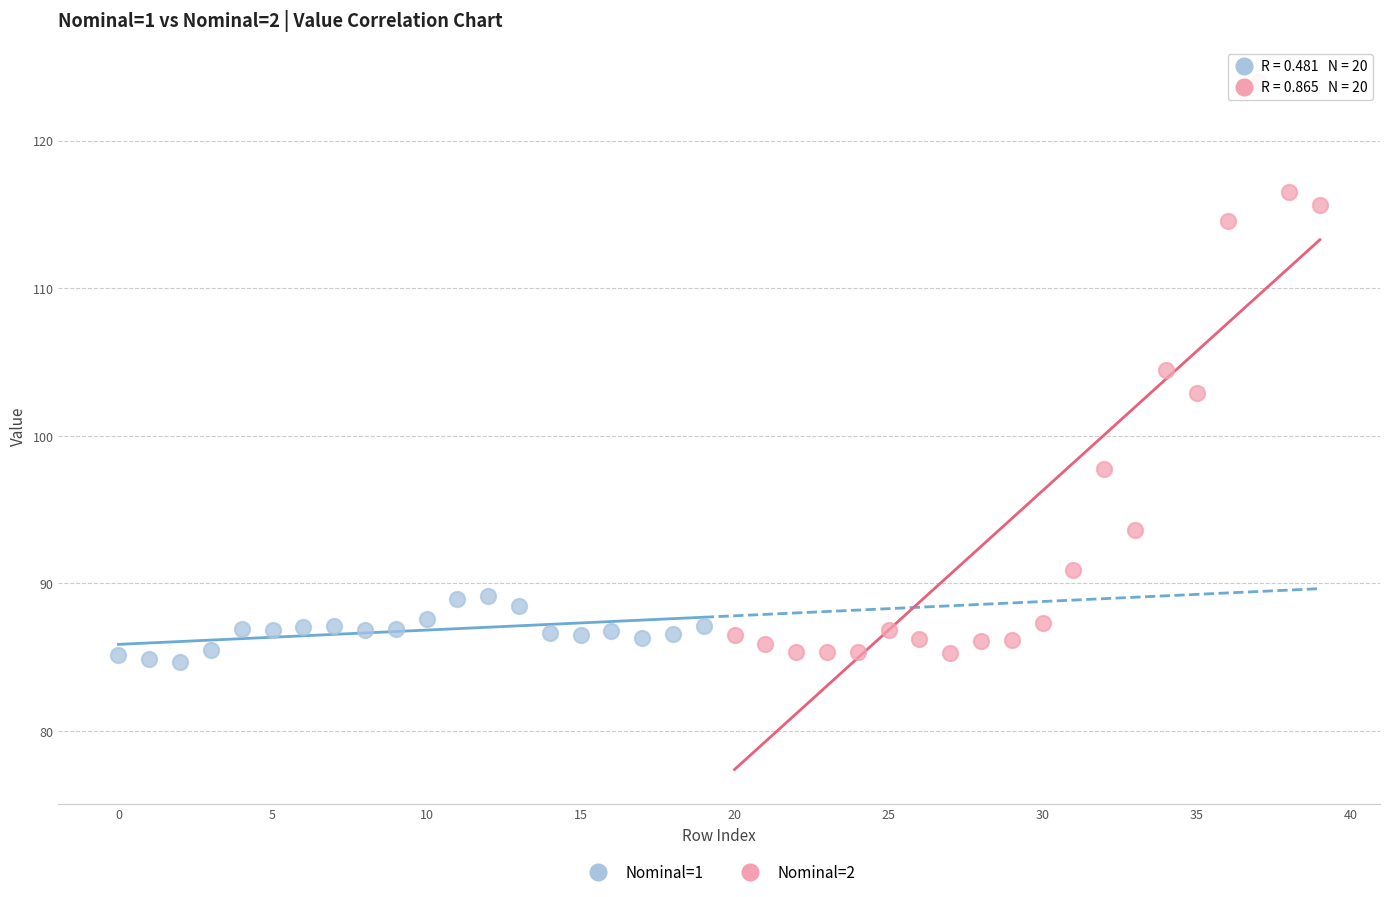

Which series contains the lowest Y value?

Nominal=1